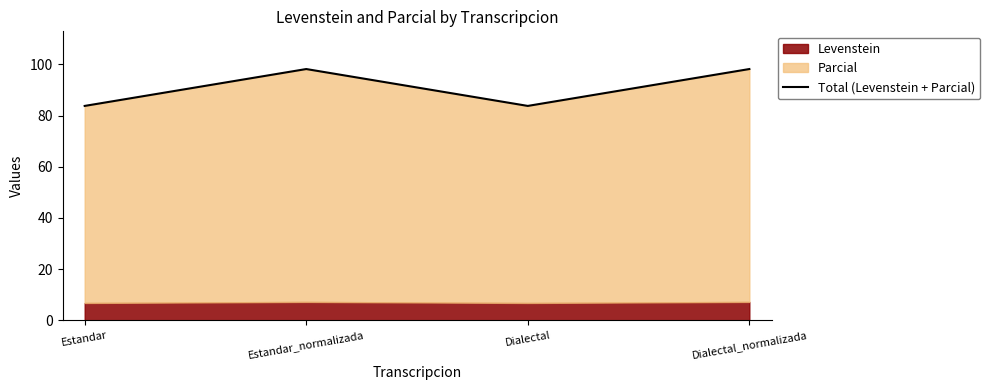

Reading left to right, list all the values displayed in this chart.

Estandar=83.7	Estandar_normalizada=98.1	Dialectal=83.7	Dialectal_normalizada=98.1